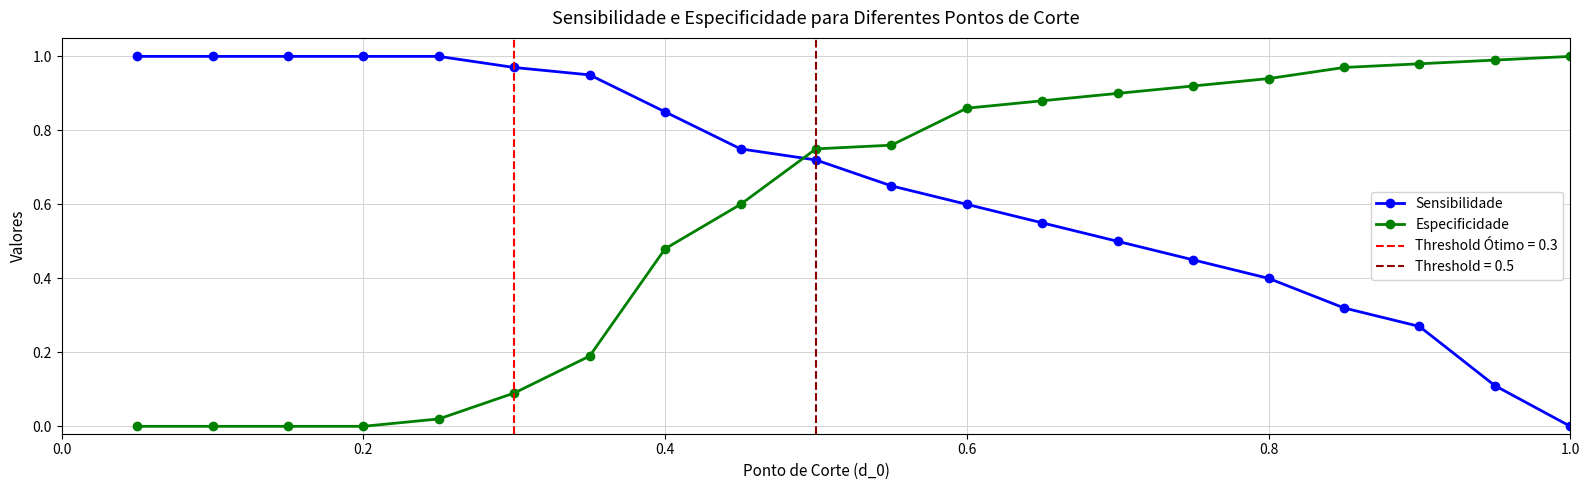

Which has a higher value, 1.0 or 0.2?

0.2